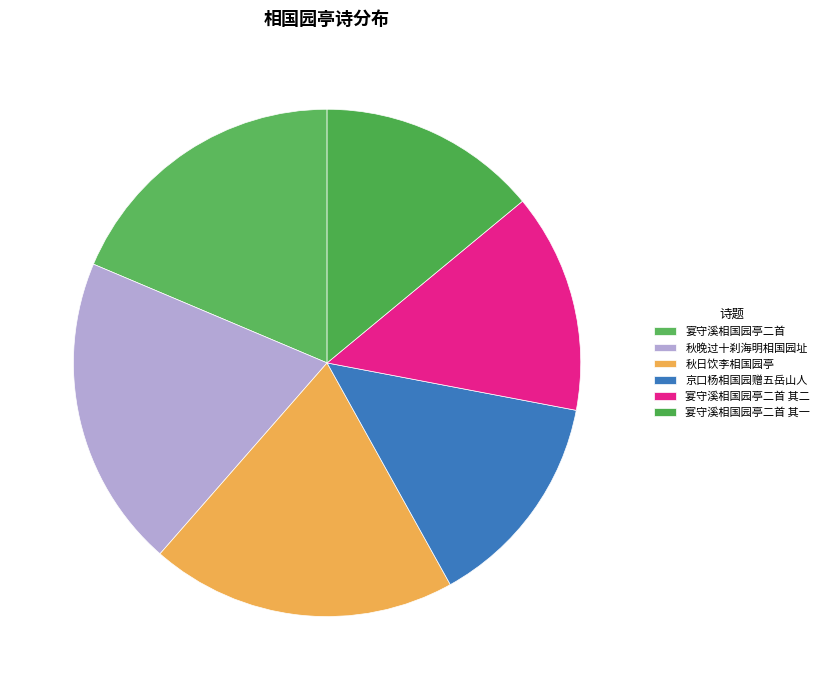

To the nearest percent, what portion does 宴守溪相国园亭二首 其一 represent?

14%